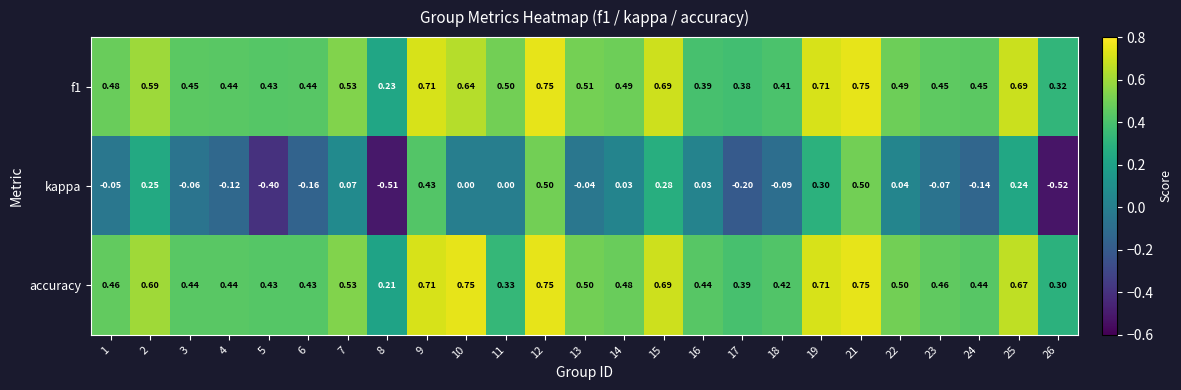

Which series has the widest spread of values?

kappa